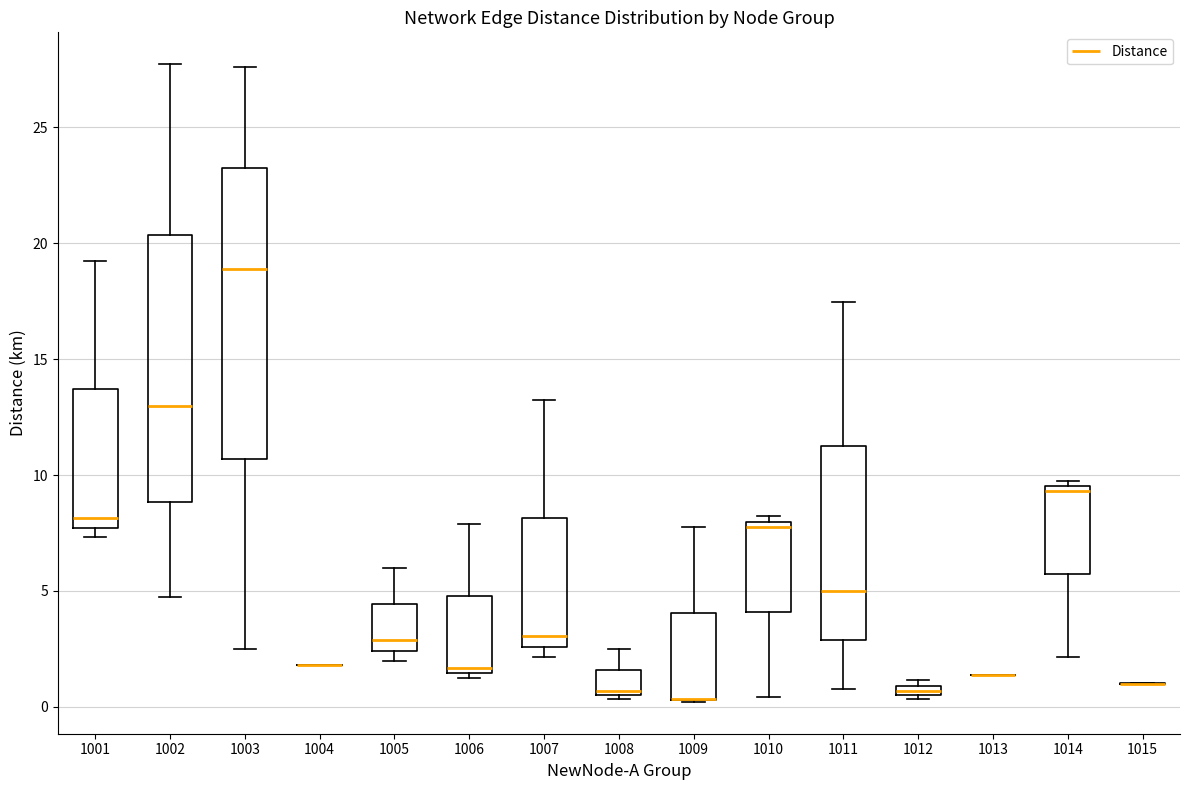

Comparing the boxes themselves (not the whiskers), which one is the tallest?

1003